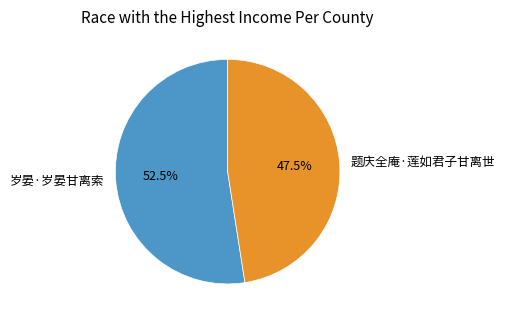

Rank the categories by value from highest to lowest.

岁晏·岁晏甘离索, 题庆全庵·莲如君子甘离世